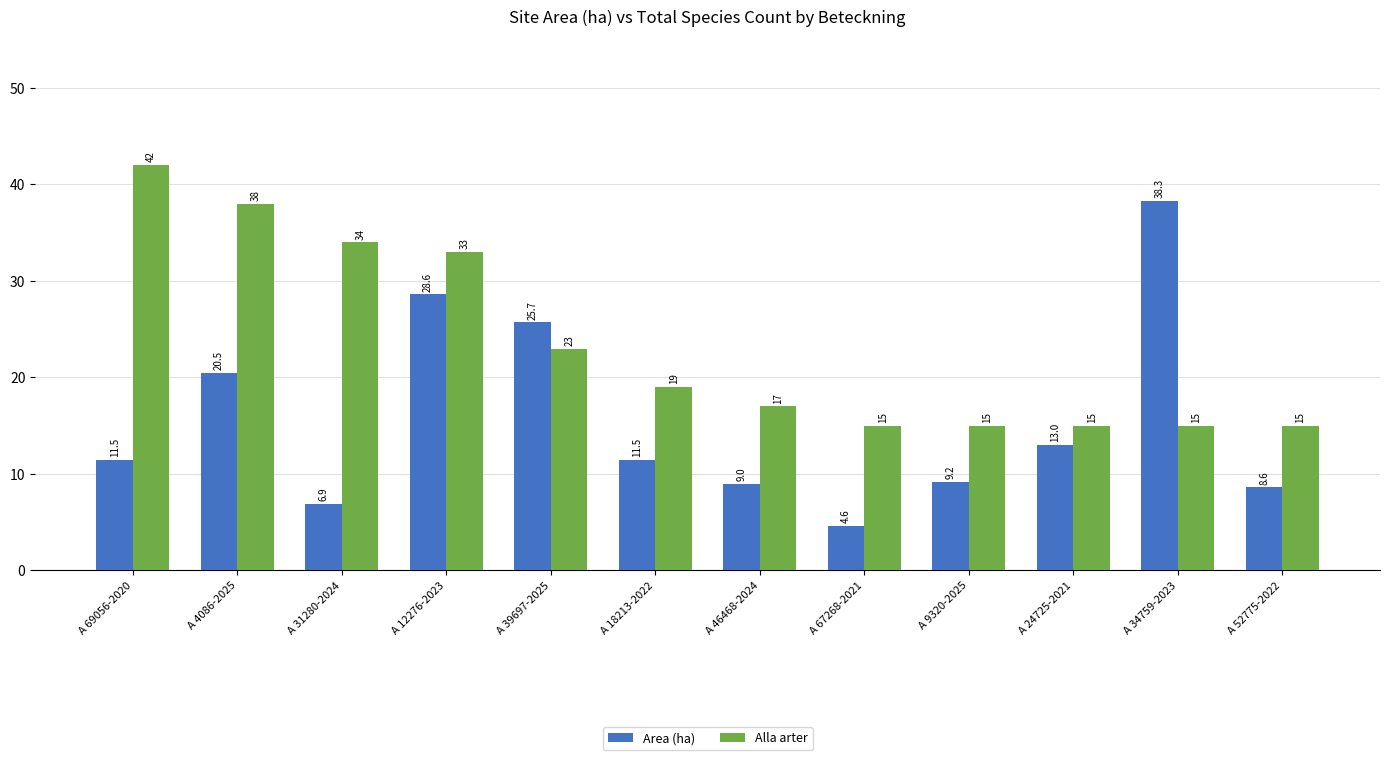

What is the label of the 9th bar from the right?

A 12276-2023